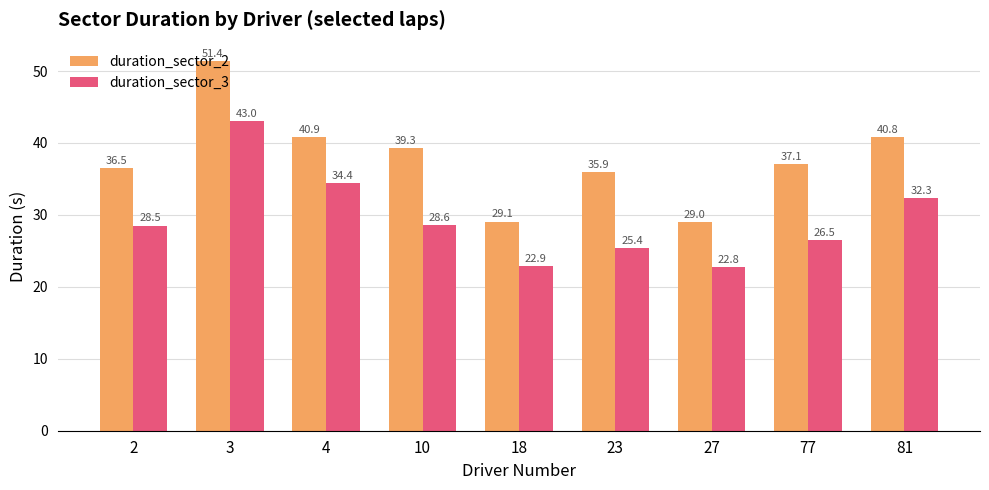

What are all the series names shown in the legend?

duration_sector_2, duration_sector_3